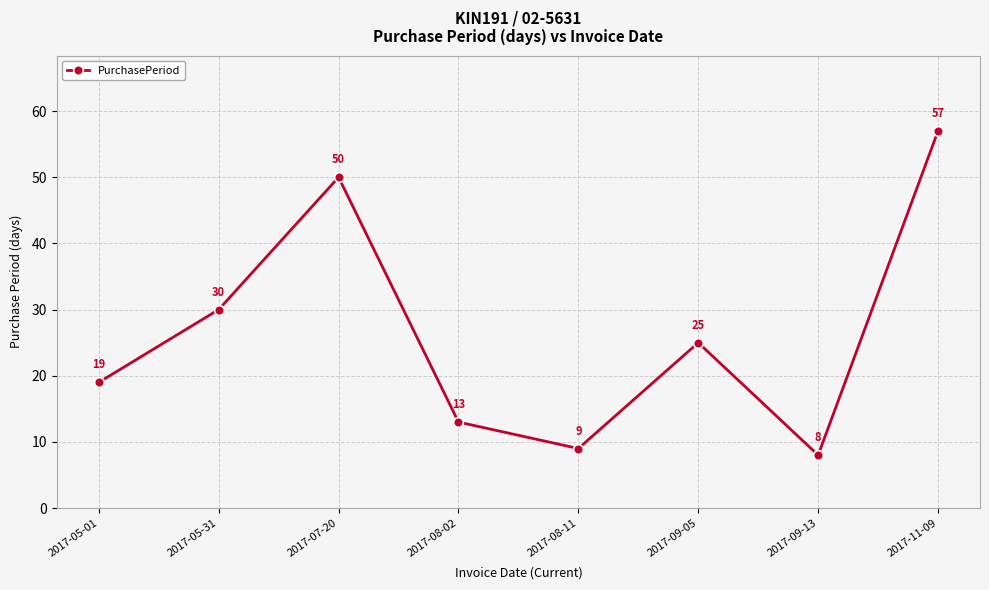

Where is the first local maximum?

2017-07-20